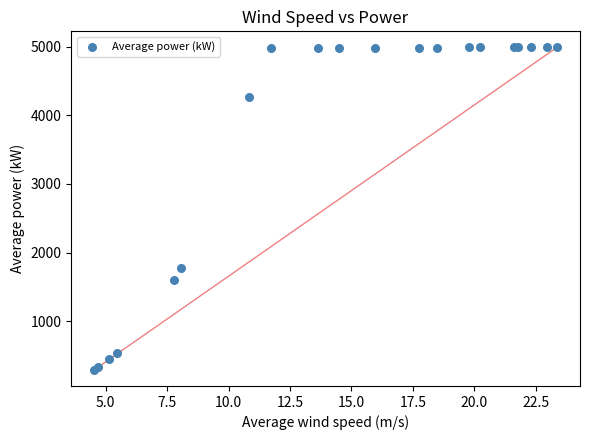

What Y value in the scatter plot is closest to 2640?

1778.3